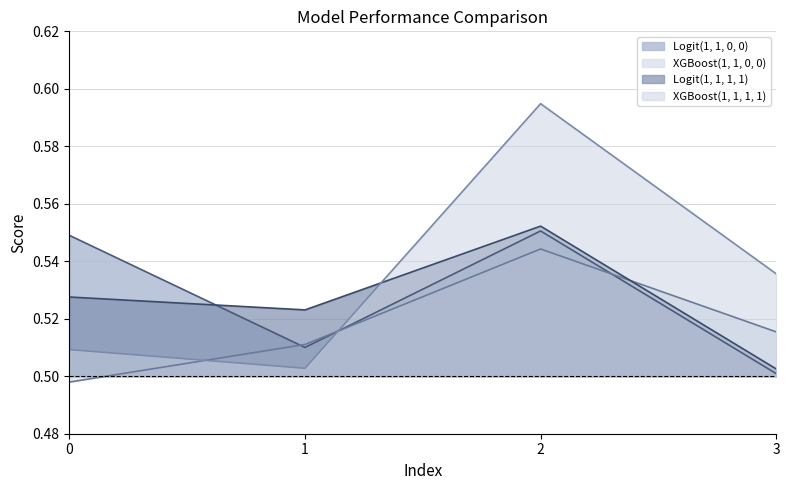

What is the value of the Logit(1, 1, 1, 1) point at the 2nd from the left?

0.5